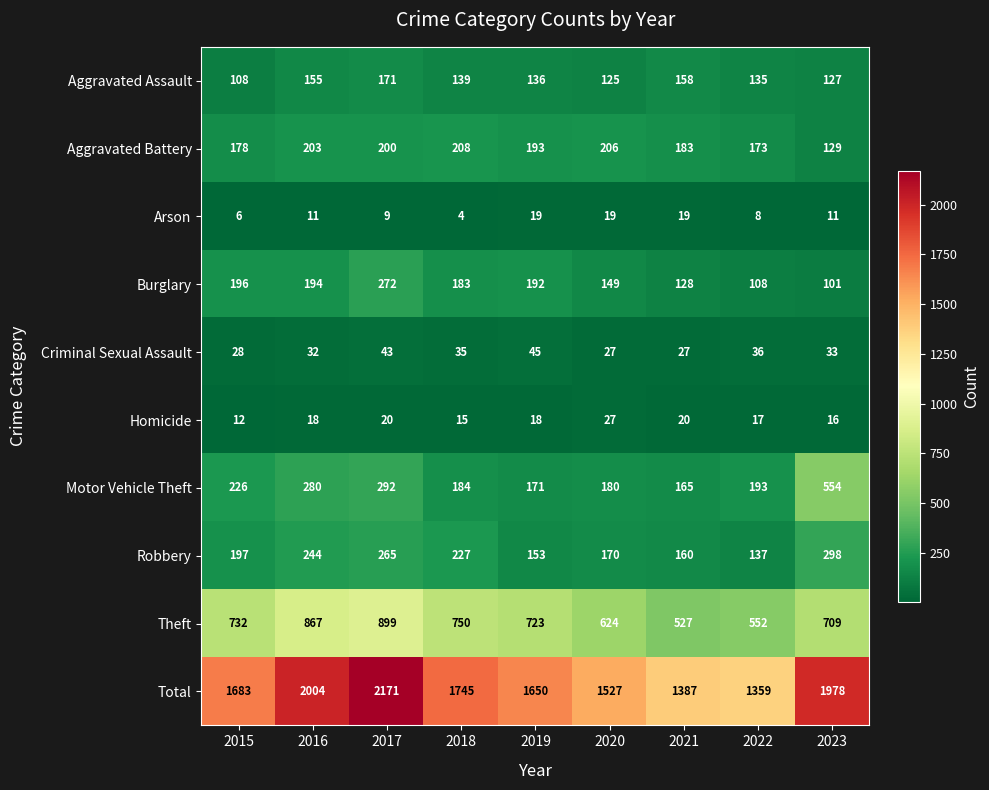

What is the spread (max minus min) of values at 2015?

1677